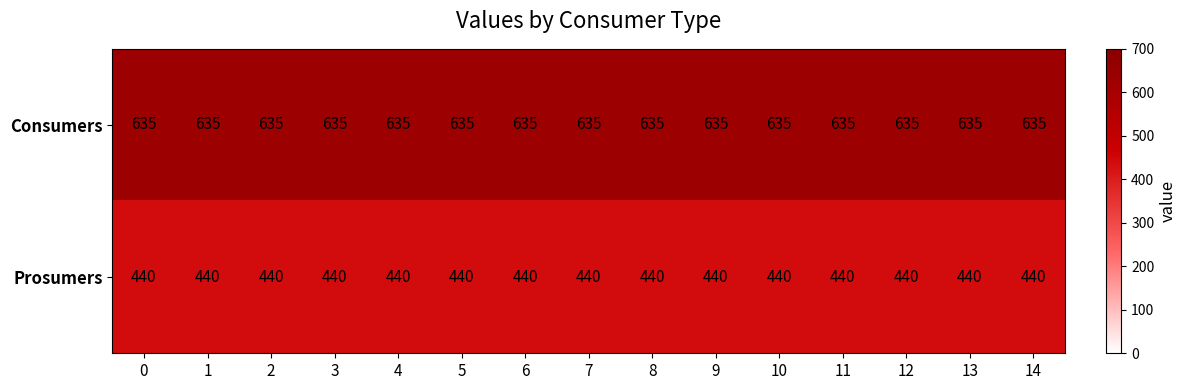

What is the spread (max minus min) of values at 10?

195